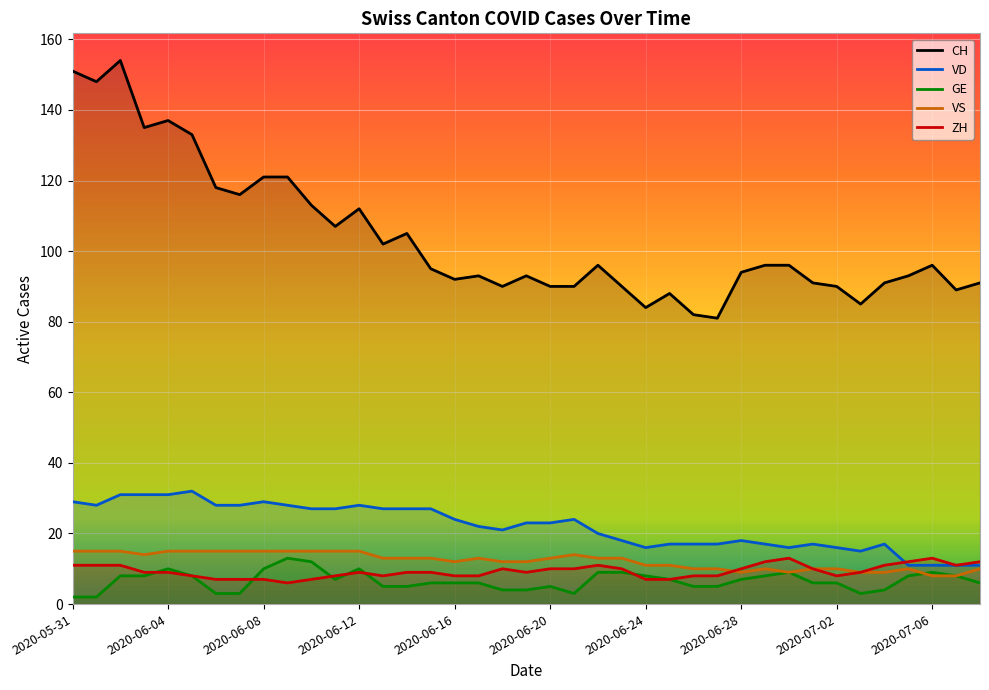

Count the VS values in the range 10 to 15.

33